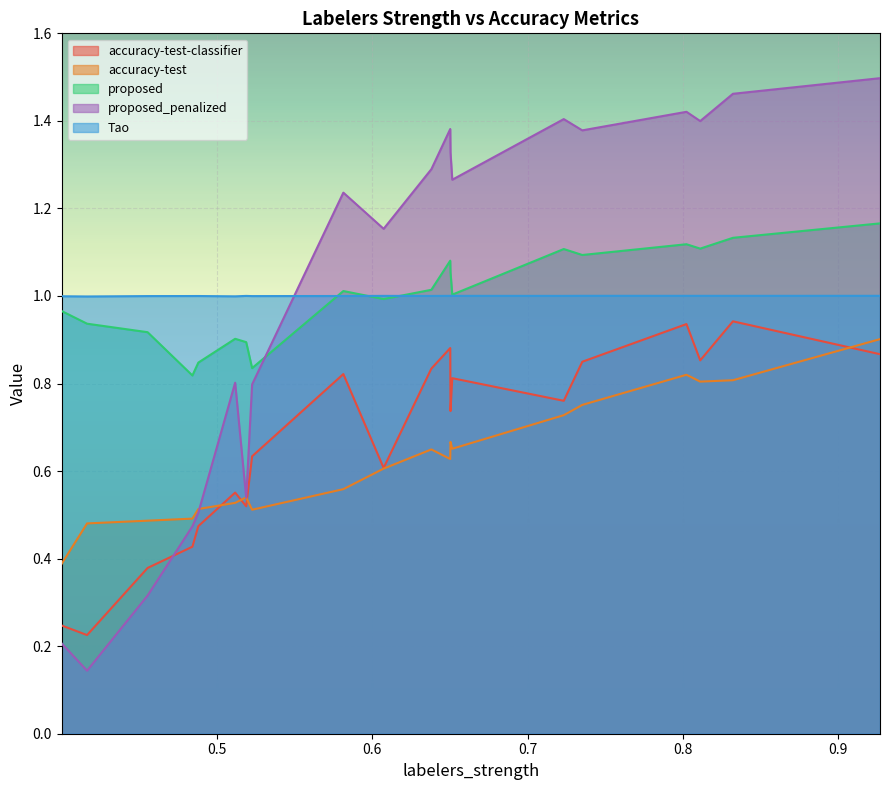

At which label is accuracy-test-classifier closest to 0?

0.4164325559187557